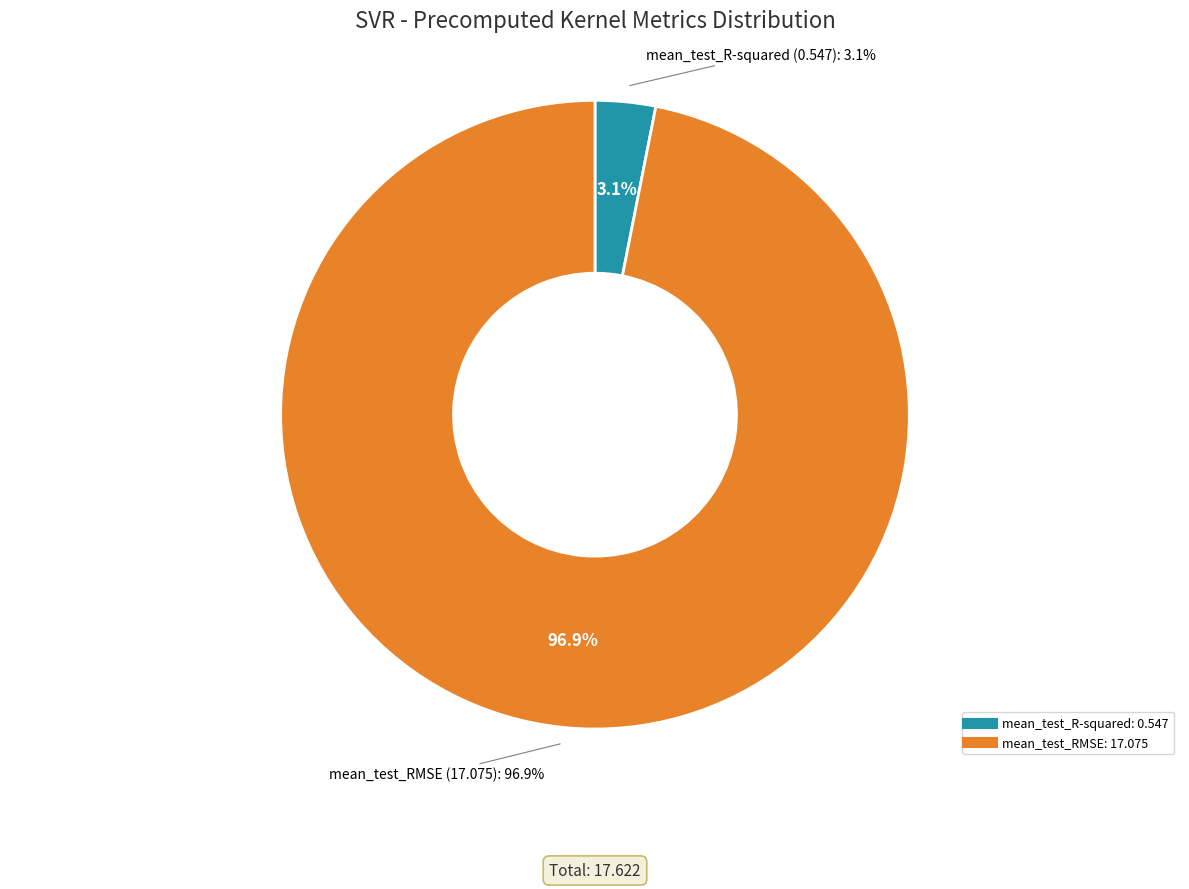

What is the change in value from mean_test_R-squared to mean_test_RMSE?

+16.5